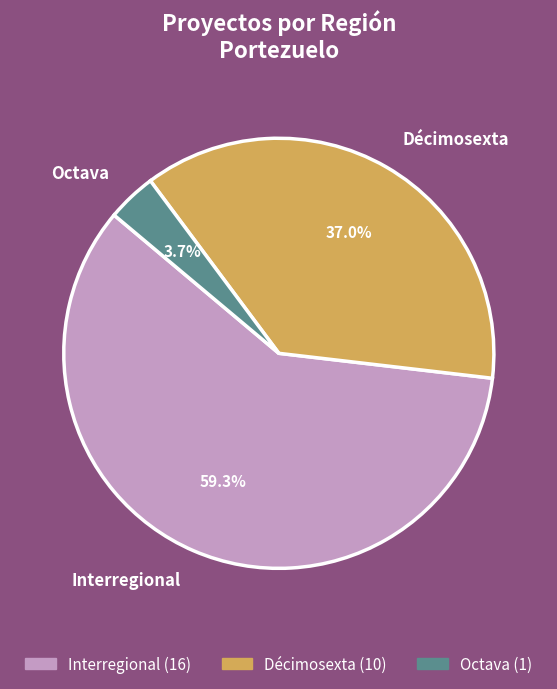

To the nearest percent, what is the difference between the Interregional and Octava slice percentages?

56%